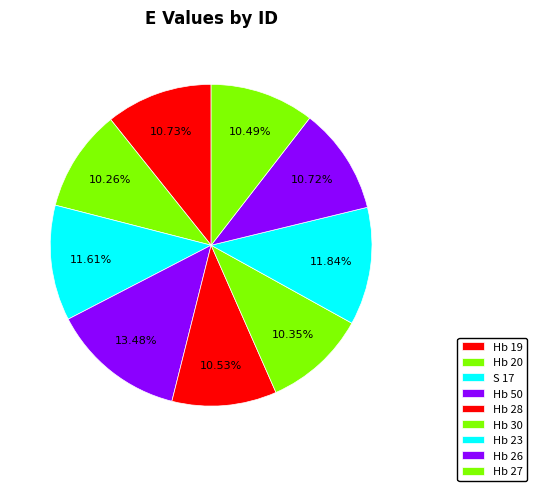

The S 17 slice represents 12% of the pie. True or false?

True